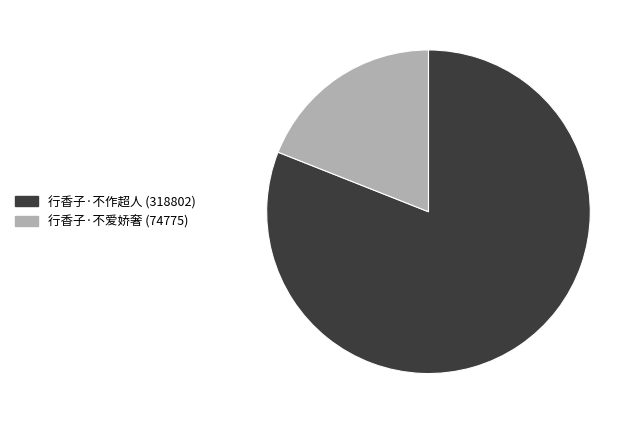

Which category has the biggest portion of the pie?

行香子·不作超人